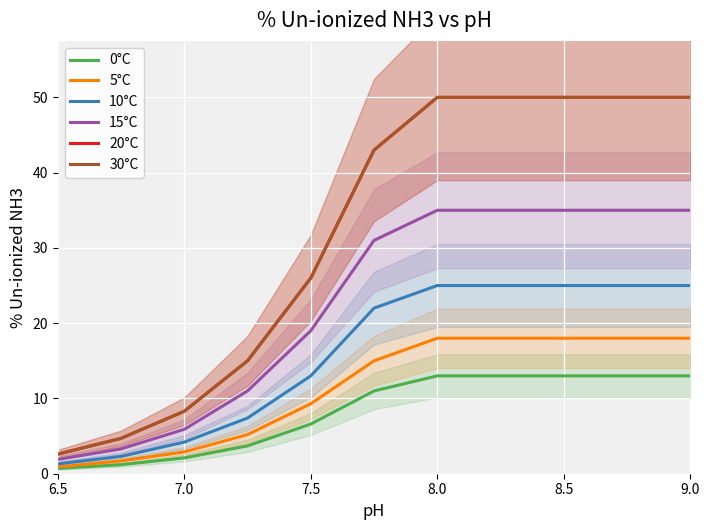

True or false: 15°C and 0°C cross at least once.

False